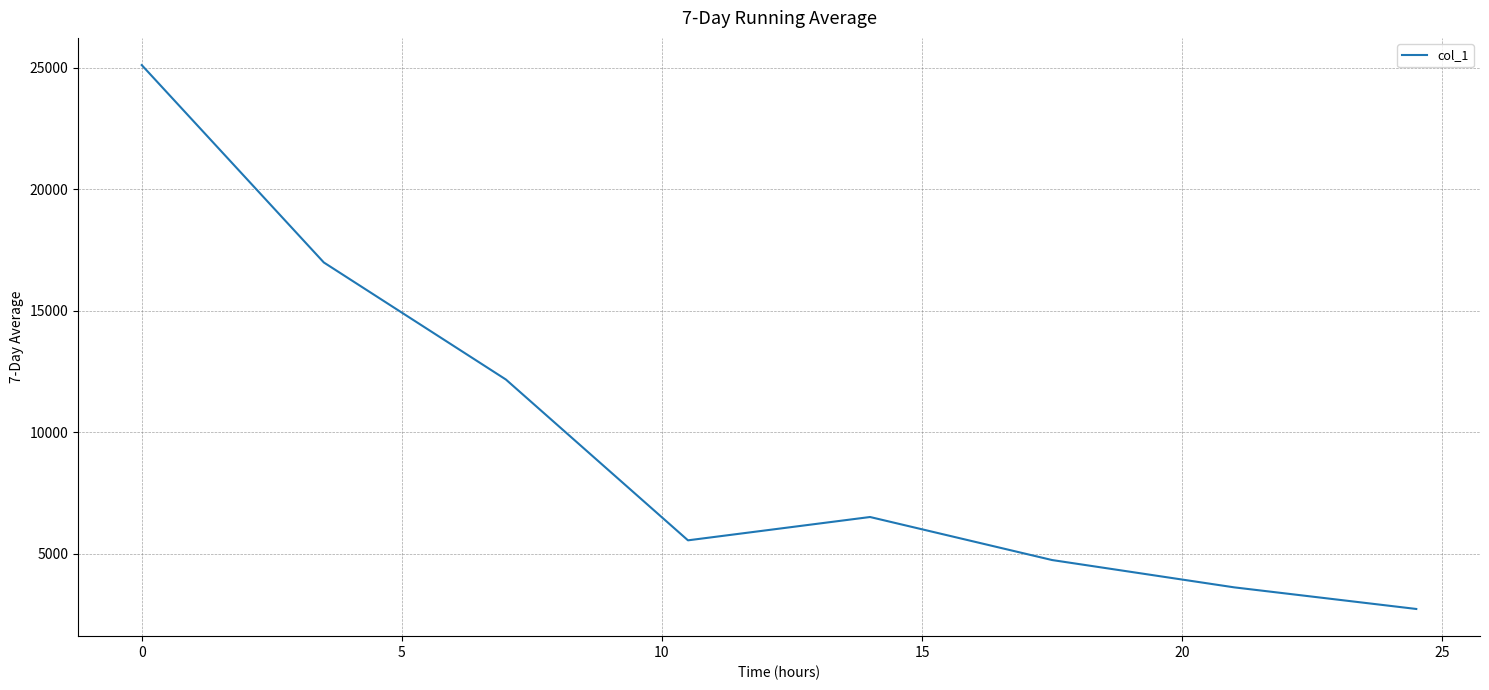

What is the smallest value displayed?

2717.3